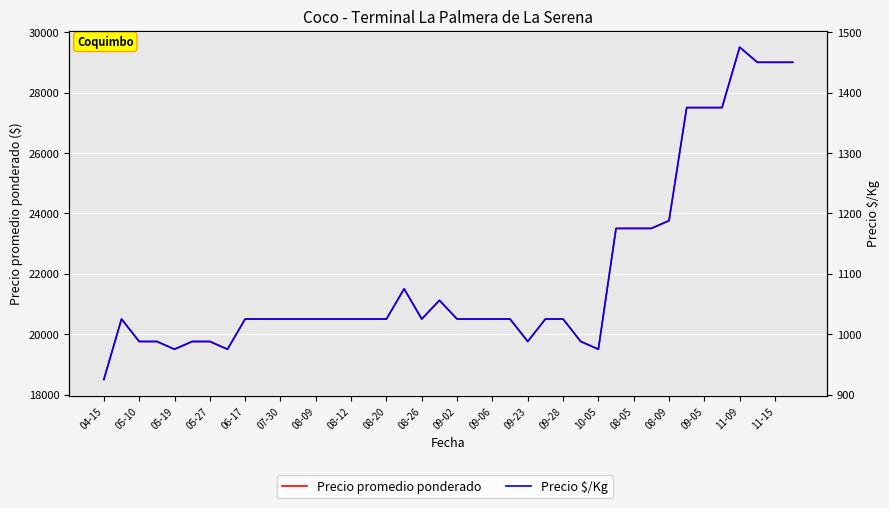

True or false: Precio promedio ponderado has a value of 29000 at 37.

True